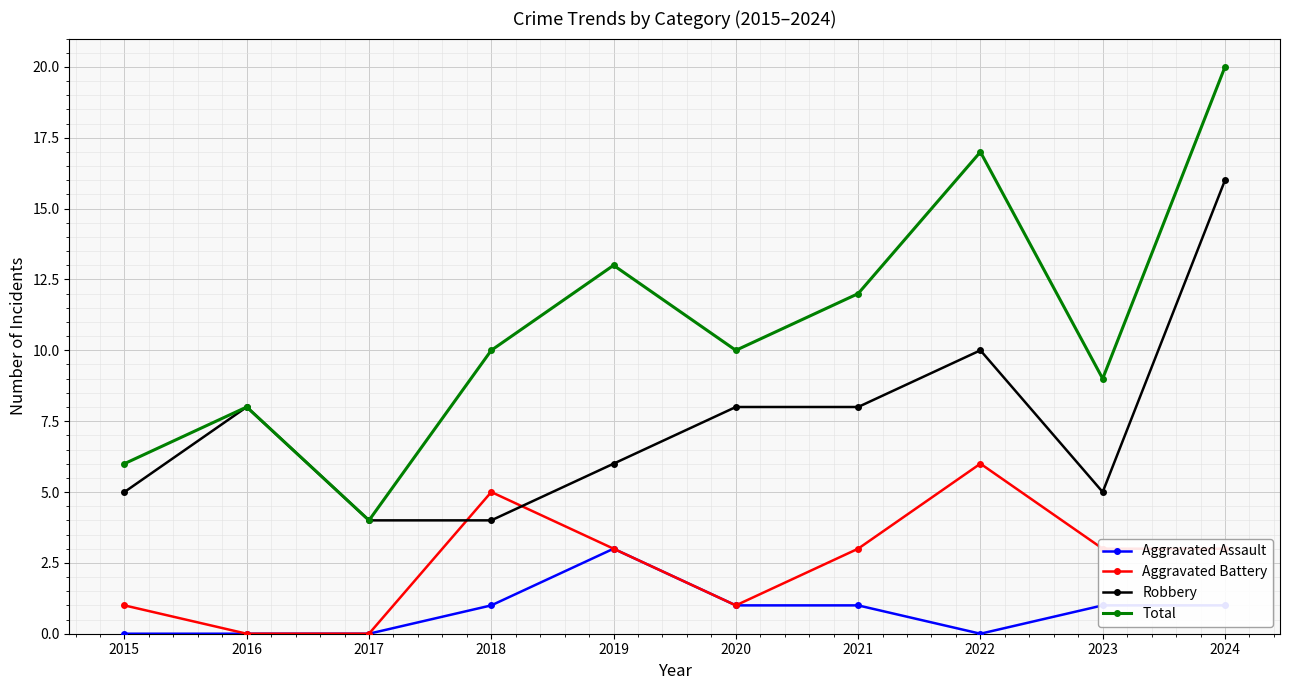

The value of Aggravated Assault at 2021 is 2. True or false?

False